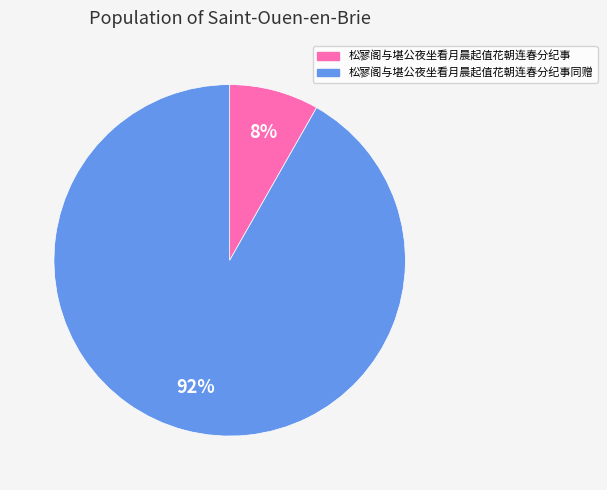

Rank the categories by value from lowest to highest.

松寥阁与堪公夜坐看月晨起值花朝连春分纪事, 松寥阁与堪公夜坐看月晨起值花朝连春分纪事同赠